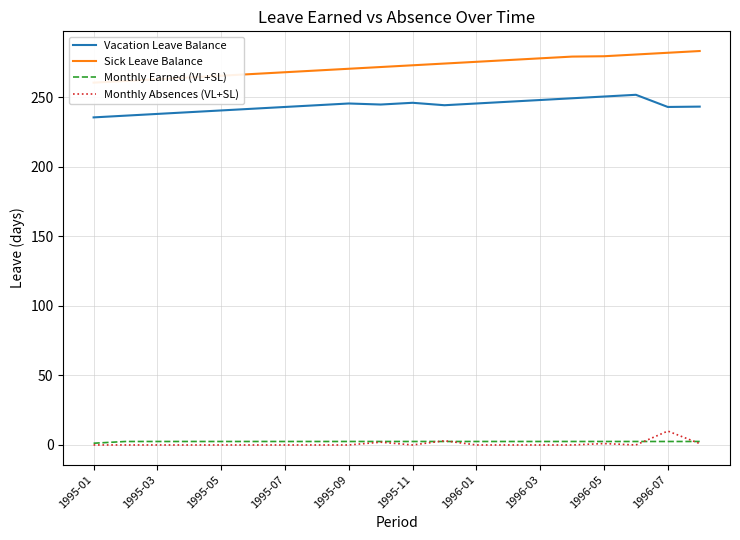

What is the difference between the maximum and minimum values in the Monthly Earned (VL+SL) series?

1.2